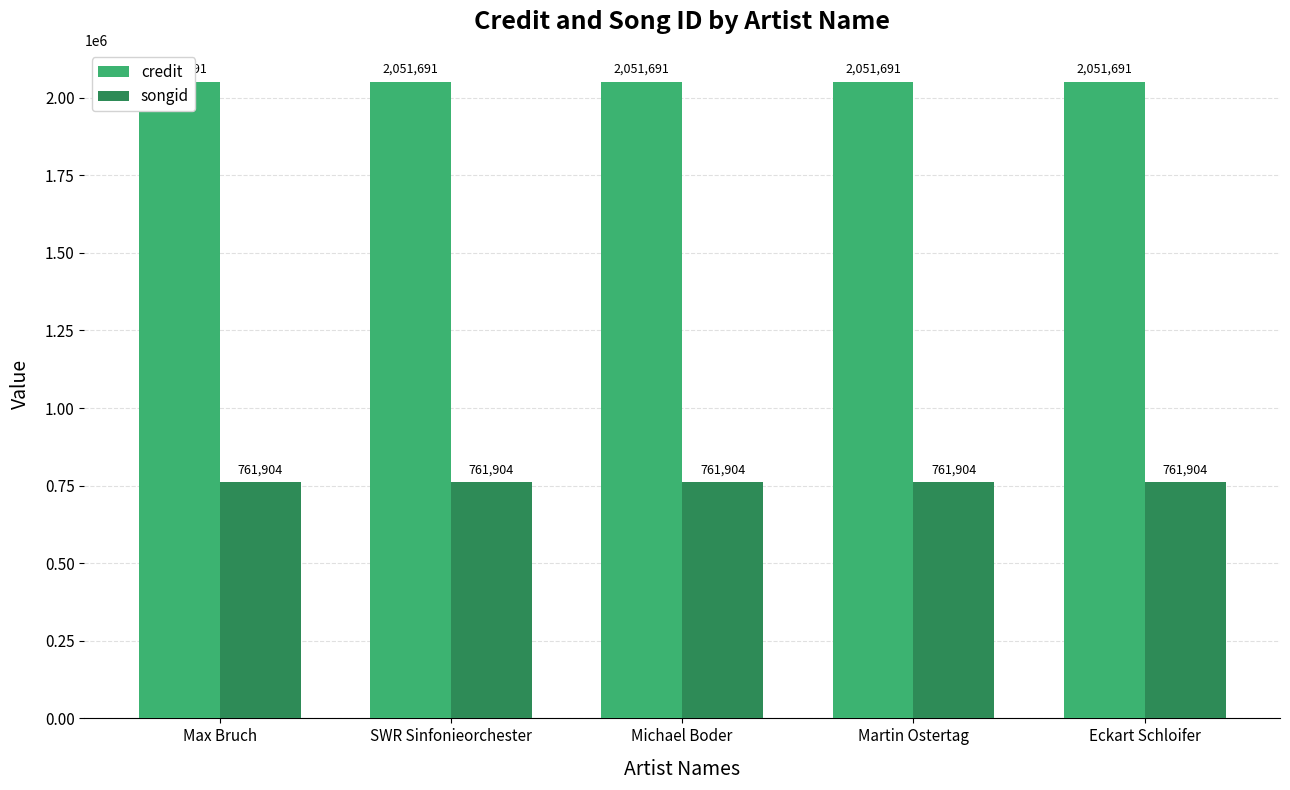

How many bars are there in each group?

2